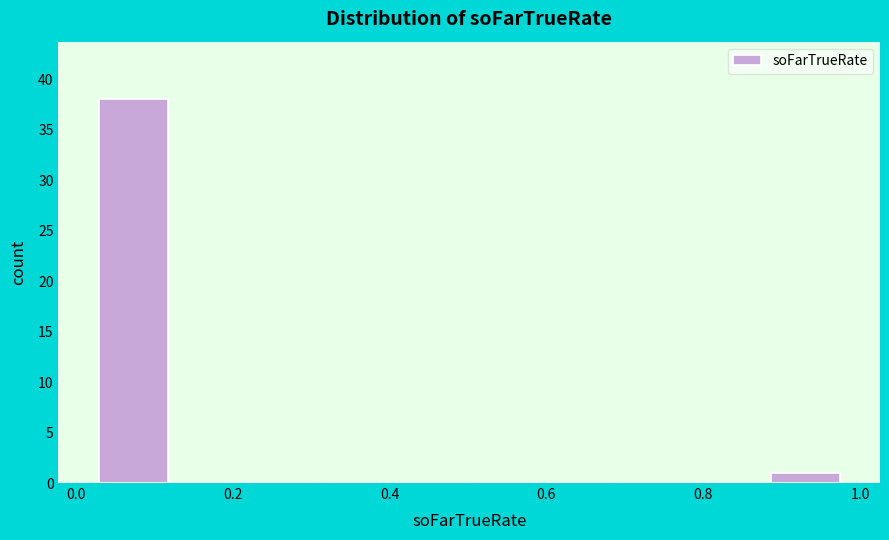

Over which range of the x-axis is the bar tallest?

0.02 to 0.12